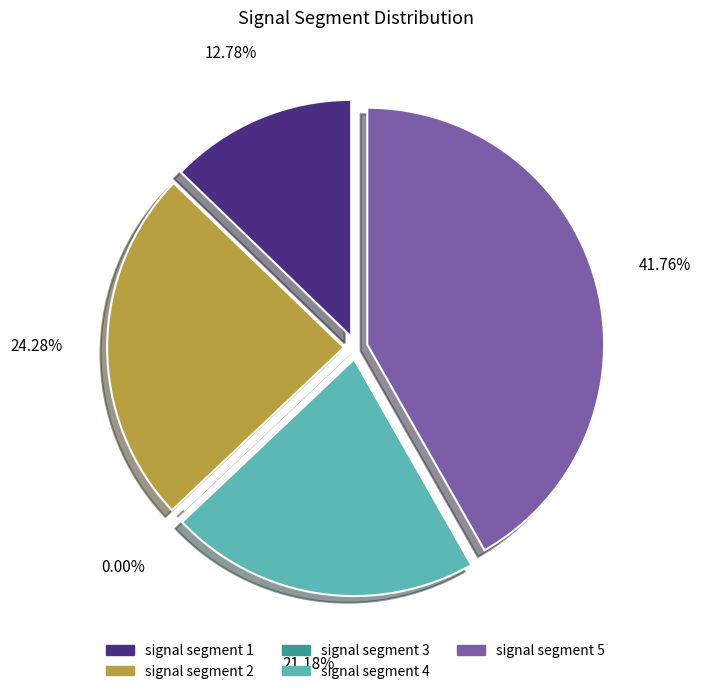

Does any single category account for the majority?

No